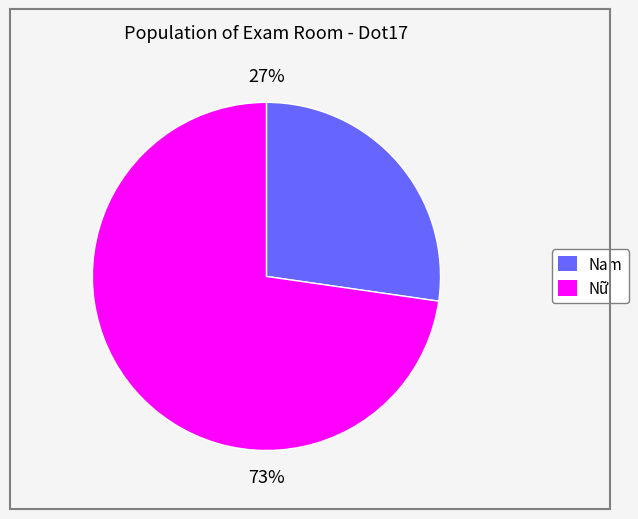

To the nearest percent, what is the average slice percentage?

50%